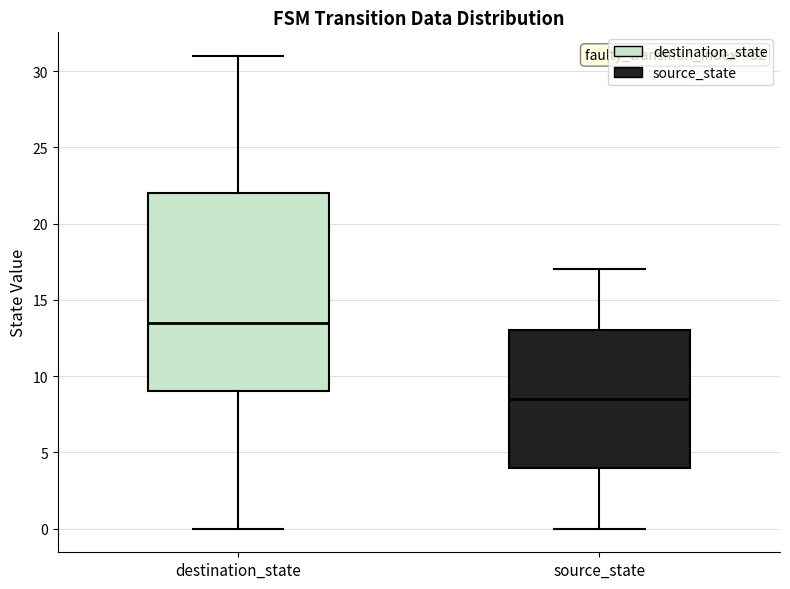

Comparing the boxes themselves (not the whiskers), which one is the tallest?

destination_state